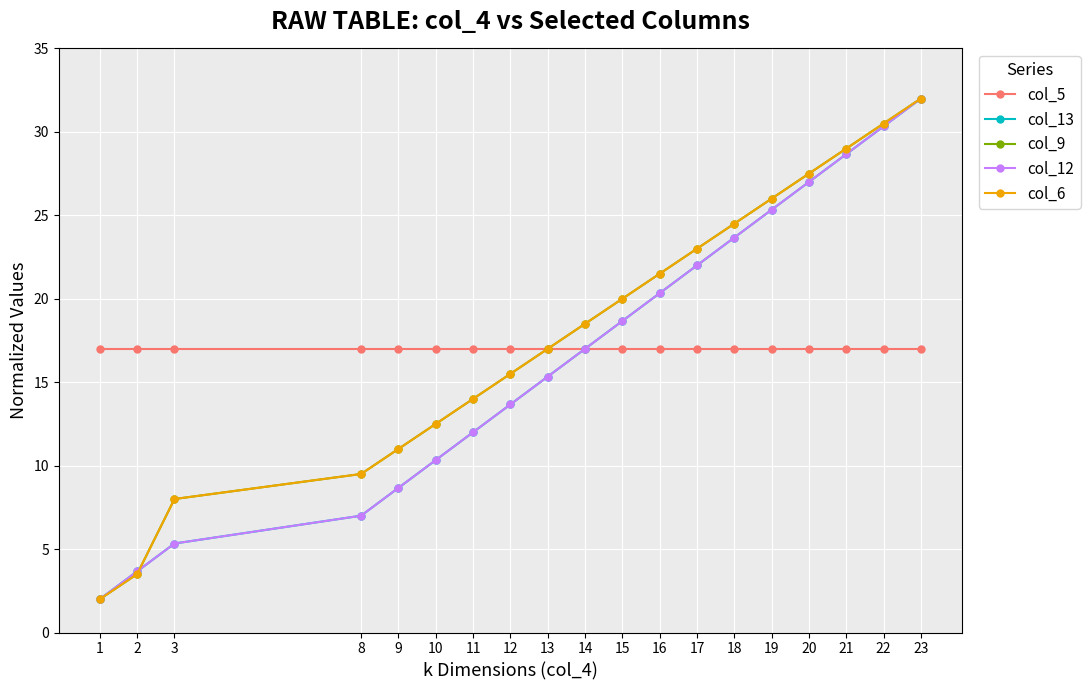

Is it true that col_12 equals 44.9 at 23?

False